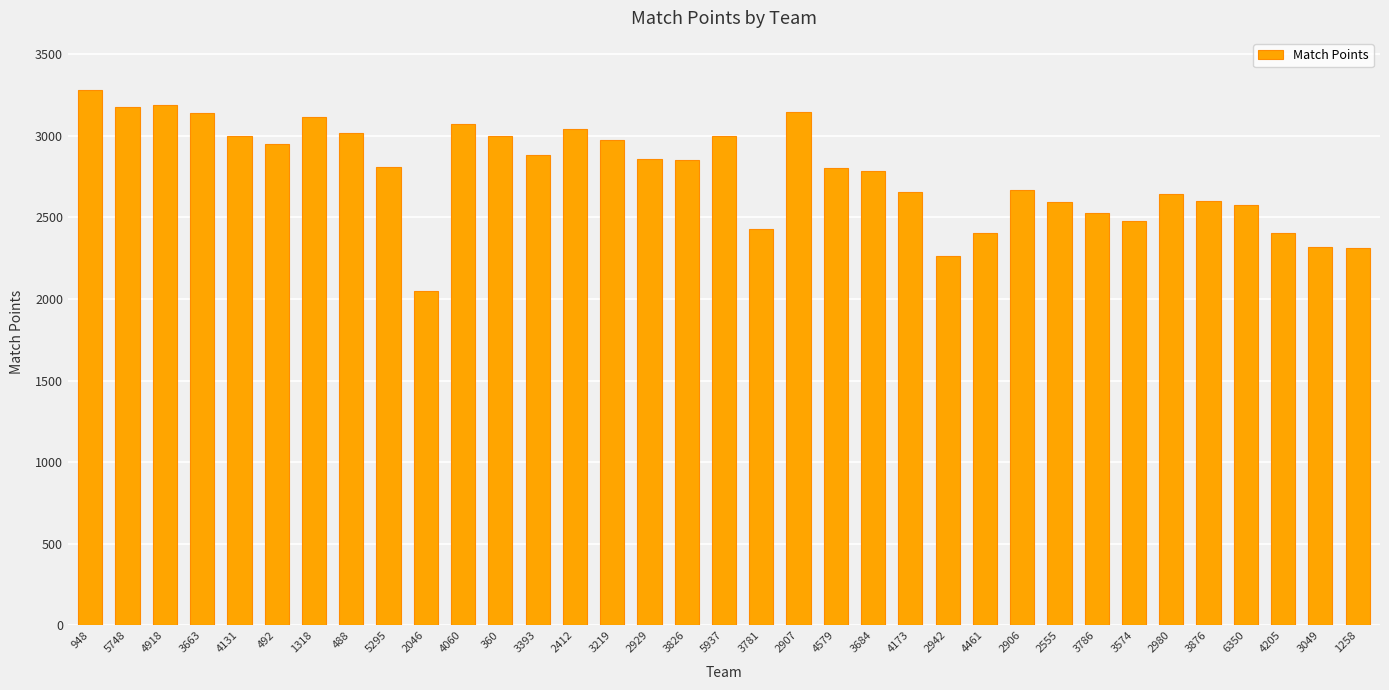

What is the difference between the maximum and minimum values?

1236